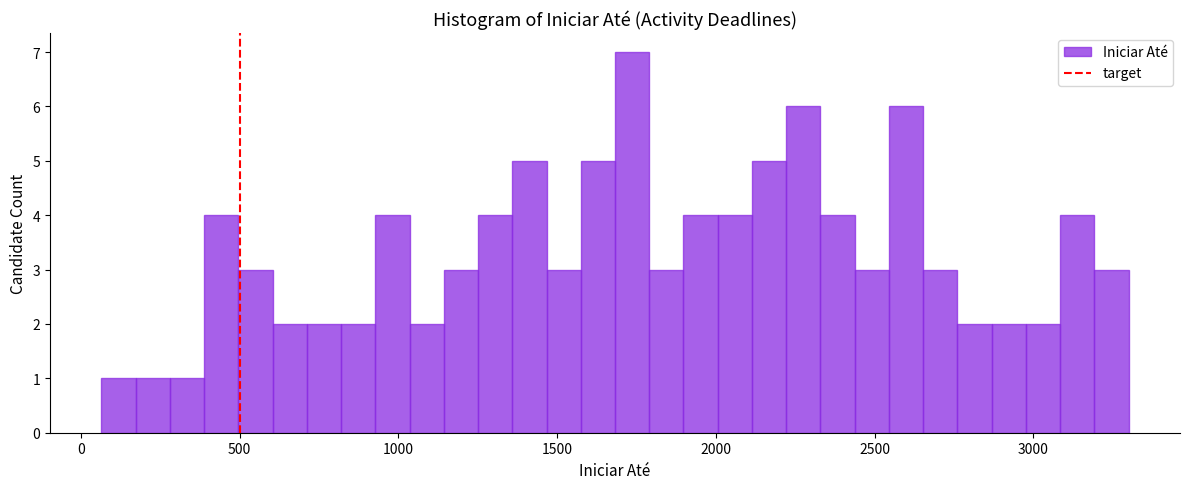

Read against the x-axis, roughly where is the centre of the tallest bar?

1750